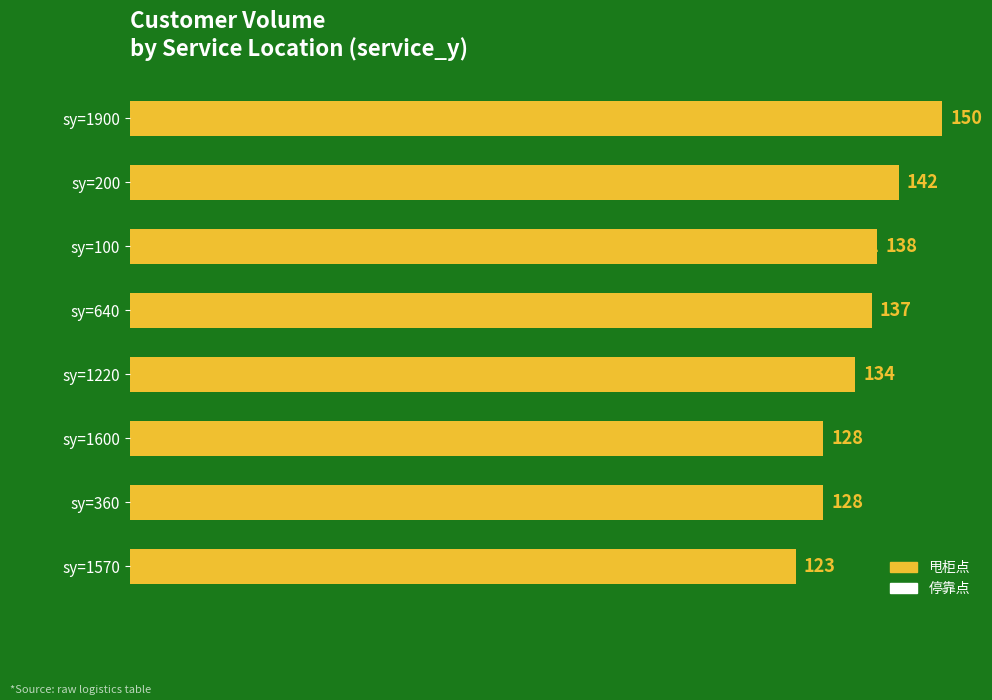

The chart shows a value of 39 at 40. True or false?

False